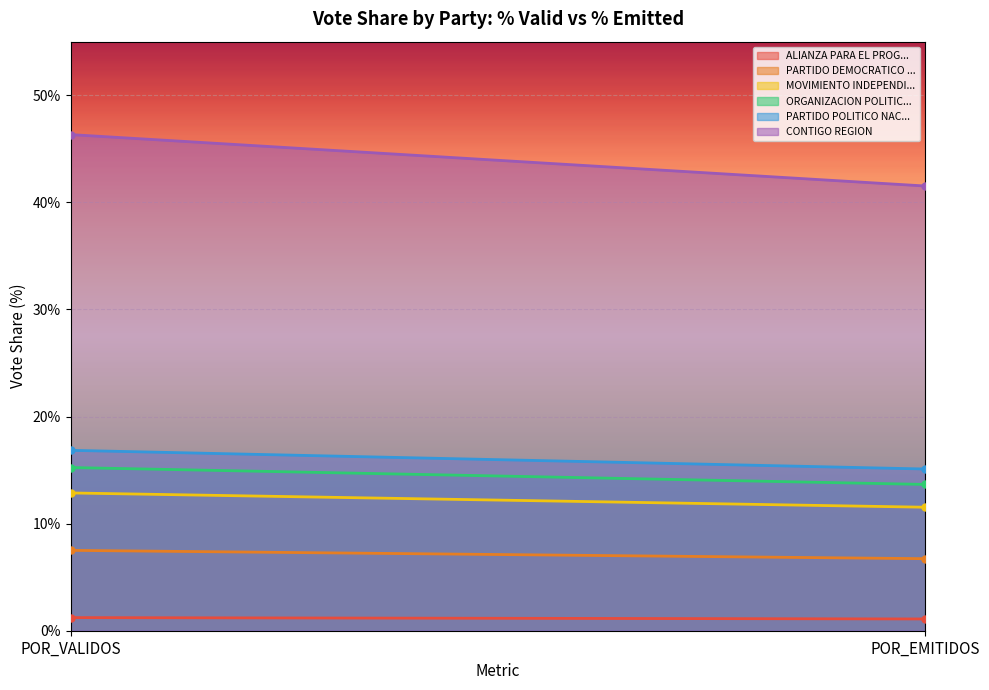

What position from the left is POR_VALIDOS?

1